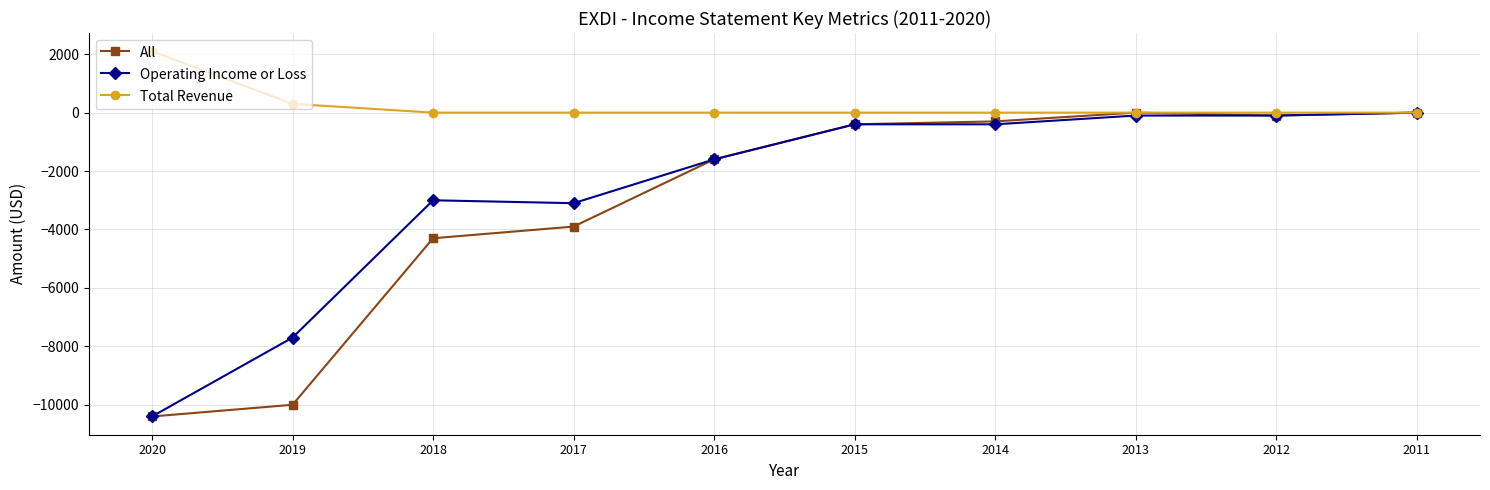

Reading left to right, list all the values displayed in this chart.

All: 2020=-10400	2019=-10000	2018=-4300	2017=-3900	2016=-1600	2015=-400	2014=-300	2013=0	2012=-100	2011=0
Operating Income or Loss: 2020=-10400	2019=-7700	2018=-3000	2017=-3100	2016=-1600	2015=-400	2014=-400	2013=-100	2012=-100	2011=0
Total Revenue: 2020=2100	2019=300	2018=0	2017=0	2016=0	2015=0	2014=0	2013=0	2012=0	2011=0